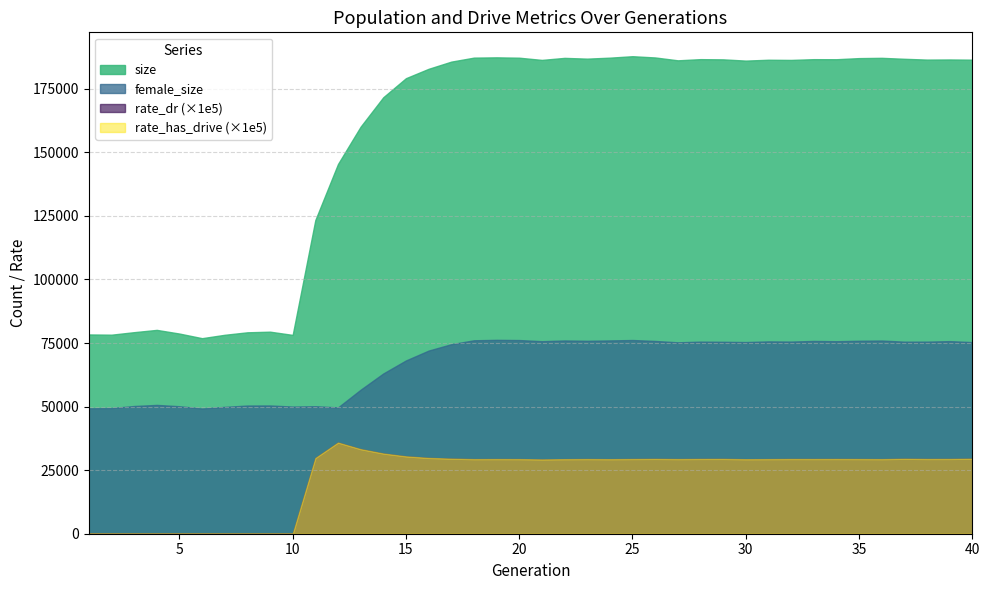

The rate_dr series shows 0.3 at 36. True or false?

True